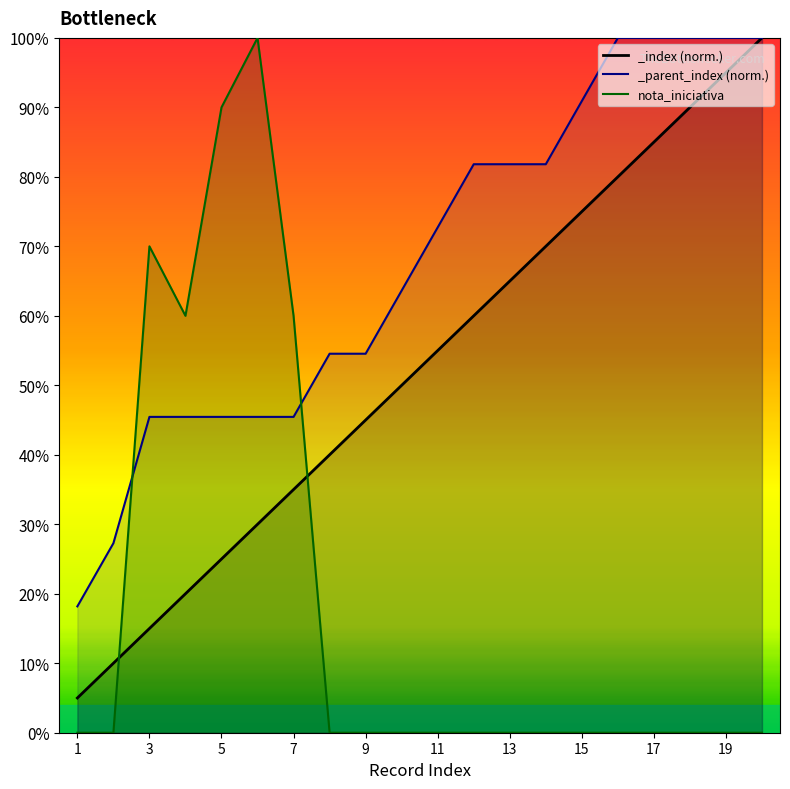

What is the difference between the maximum and second lowest values?

1.0